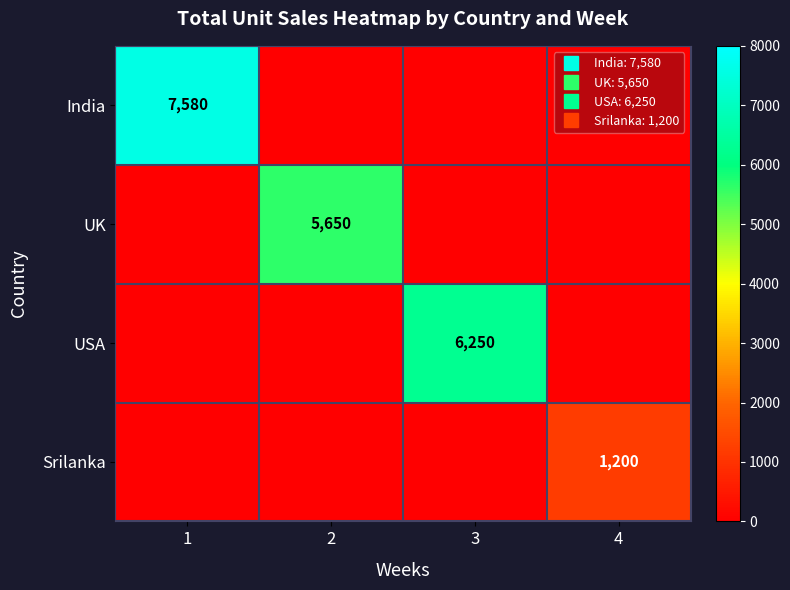

How many positive values does the Srilanka series have?

1